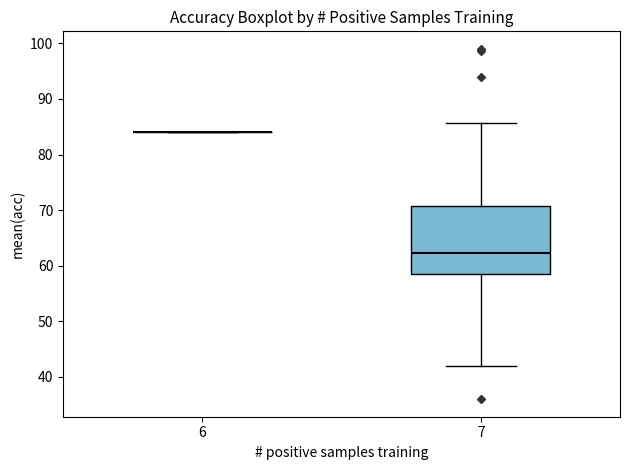

Reading left to right, transcribe this box plot: for each box, give where its median line is, the range the box spans, and where its two whiskers end, as read against the y-axis. The values are not printed on the chart, so give them approximately, as read against the axis.

6: box collapsed to a line at 84, whiskers 84 to 84
7: median 62, box 59 to 71, whiskers 42 to 86